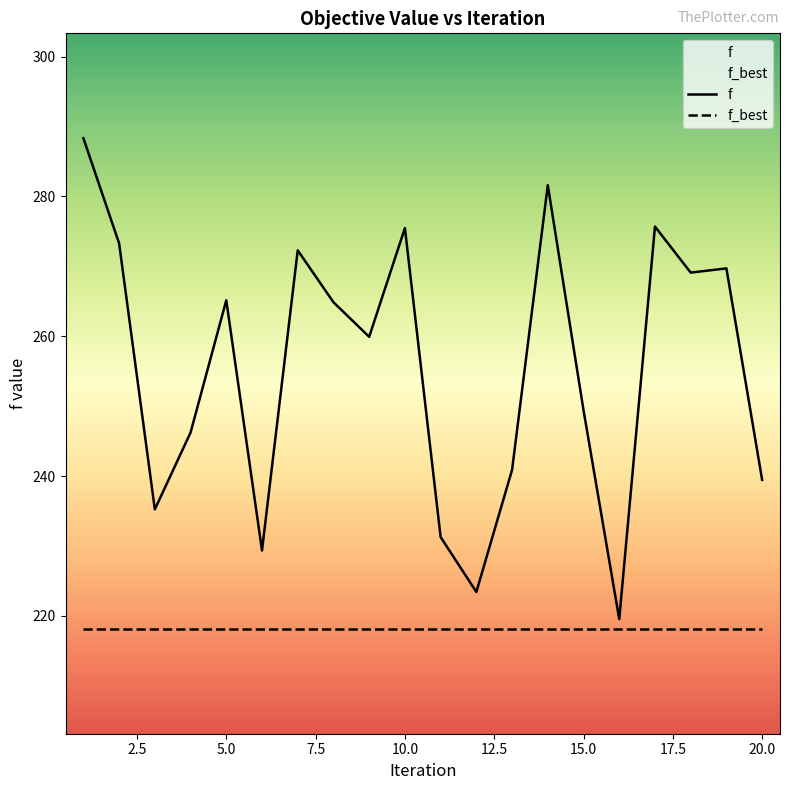

Read the value at 17.

275.7